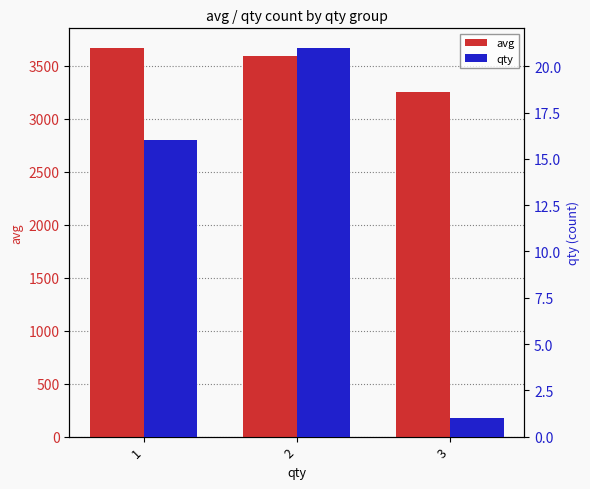

Between 2 and 3, which series saw the biggest shift?

avg